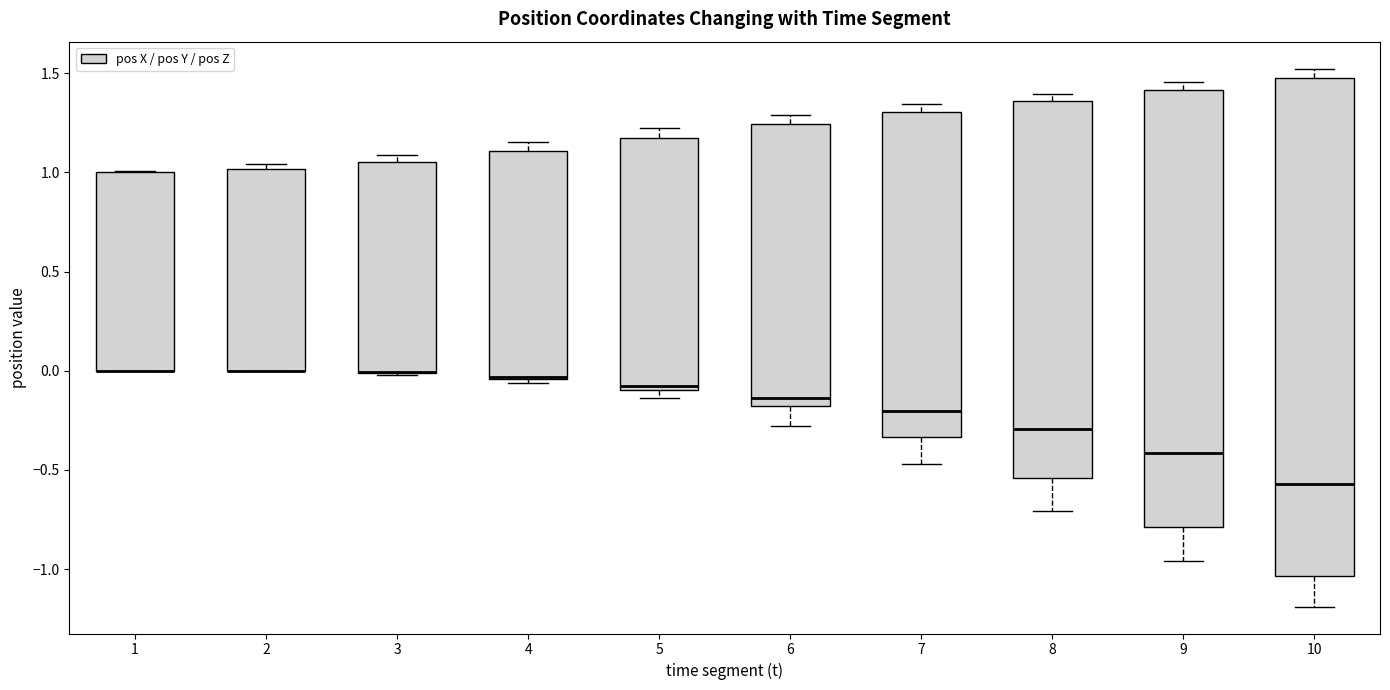

Which box is the tallest, from its lower edge to its upper edge?

10